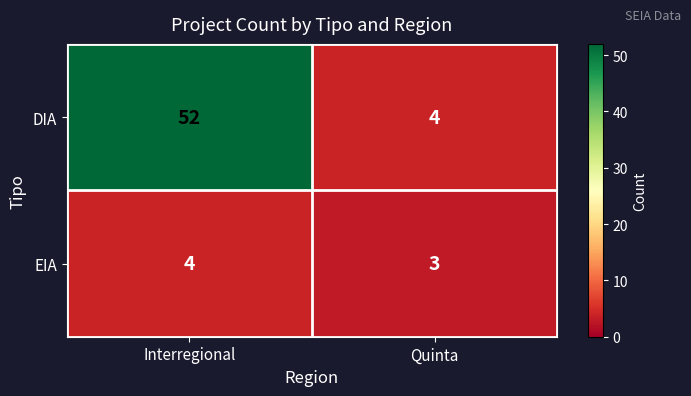

What is the maximum value for DIA?

52